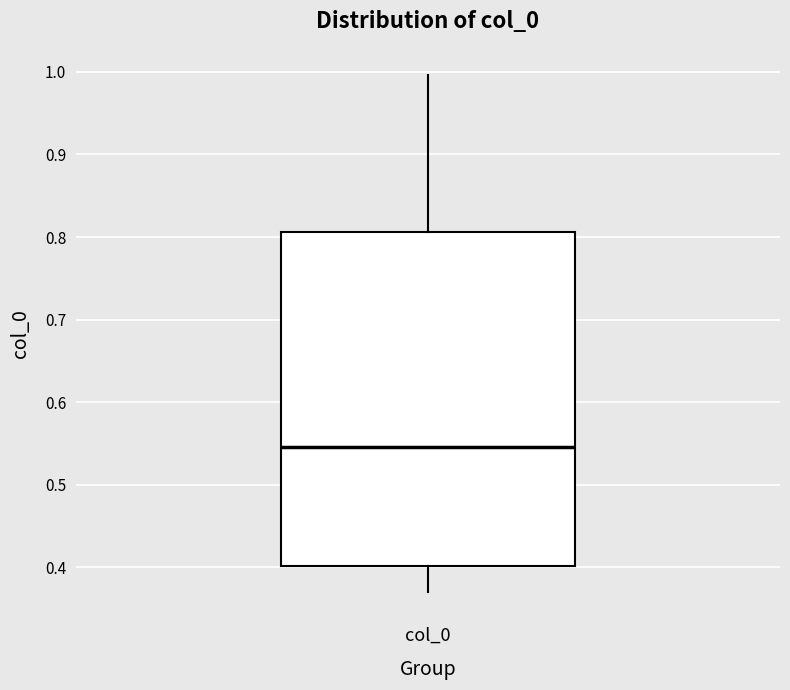

Read this box plot against the y-axis: the position of the median line, the range covered by the box, and the ends of both whiskers. The values are not printed on the chart, so give them approximately, as read against the axis.

median 0.55, box 0.40 to 0.81, whiskers 0.37 to 1.00